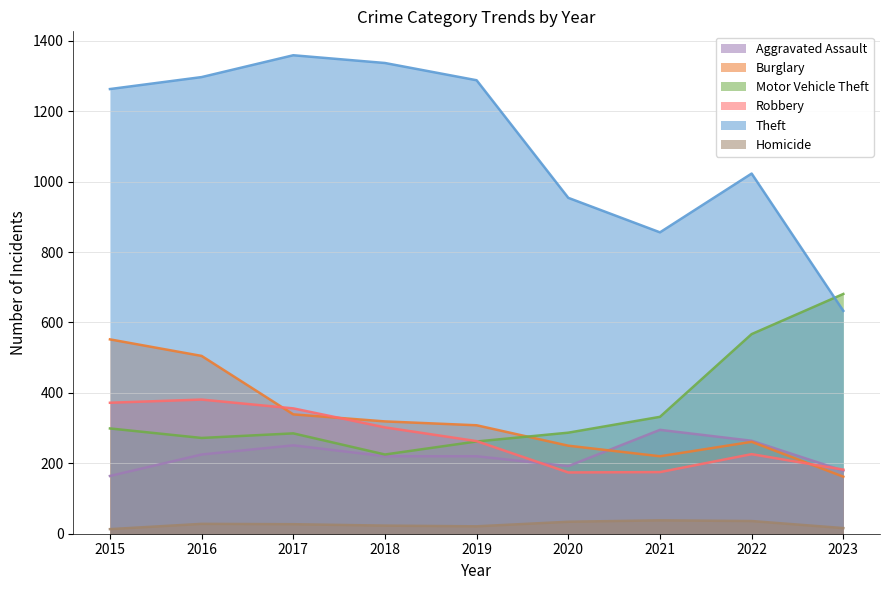

Where does the Homicide series first go above 27?

2016